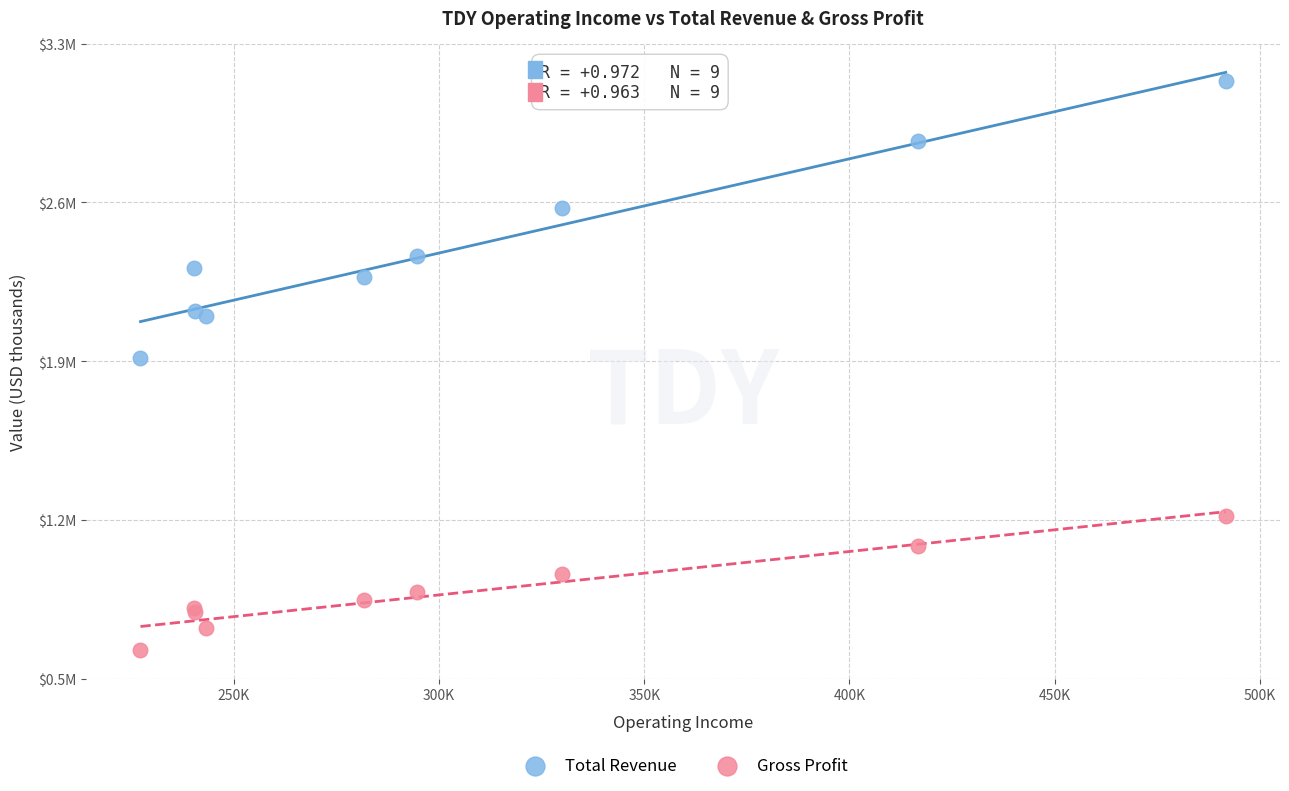

Which series has the widest spread of Y values?

Total Revenue